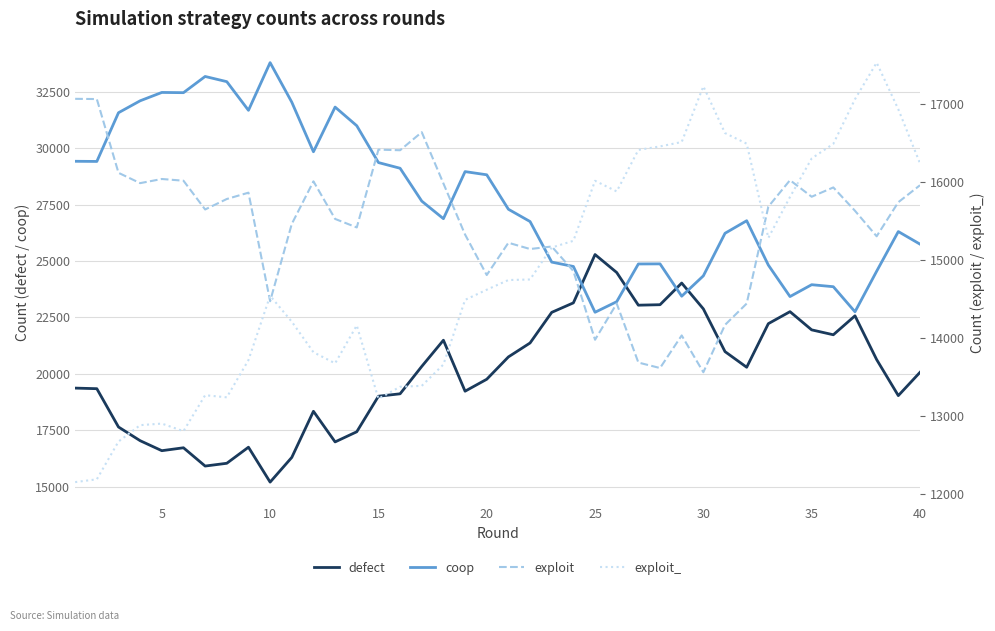

What value does the defect series have at 15, to the nearest 10?

19010